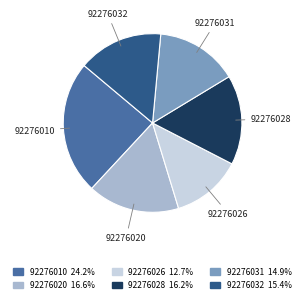

Is the sum of 92276026 and 92276028 greater than half?

No